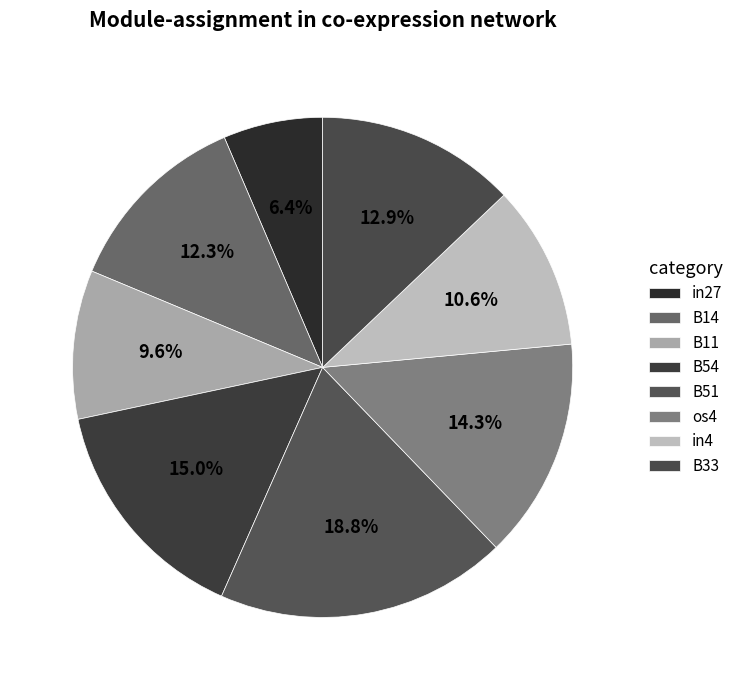

Count the number of slices in the pie.

8